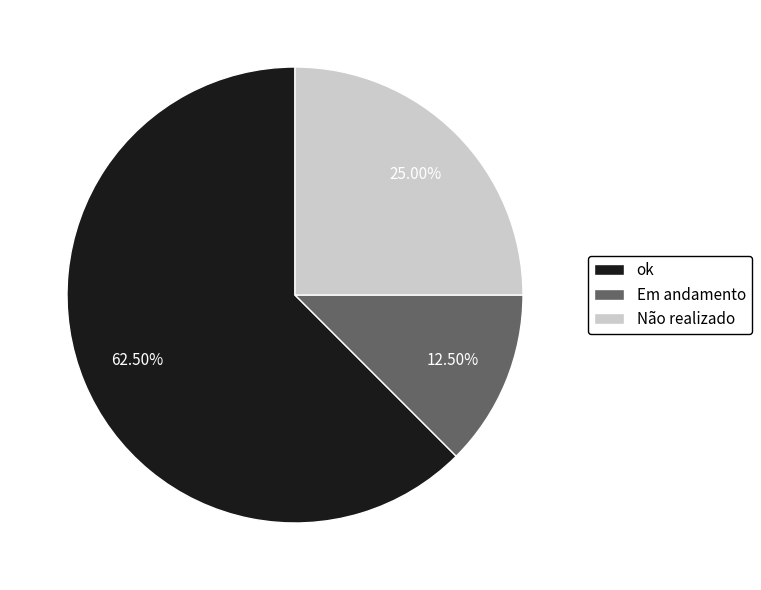

What percentage do Não realizado and Em andamento together represent?

37.5%